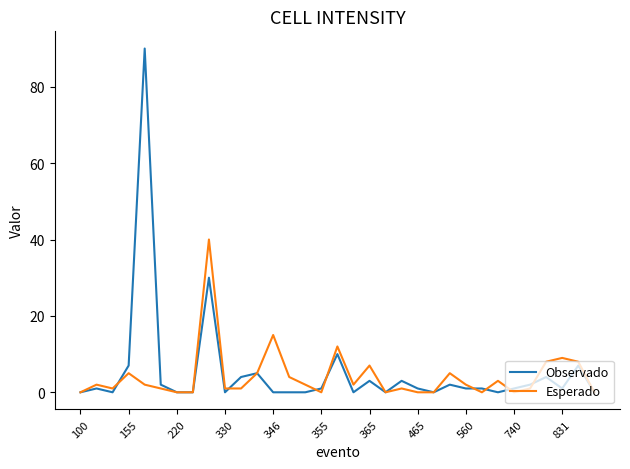

What is the maximum value for Observado?

90